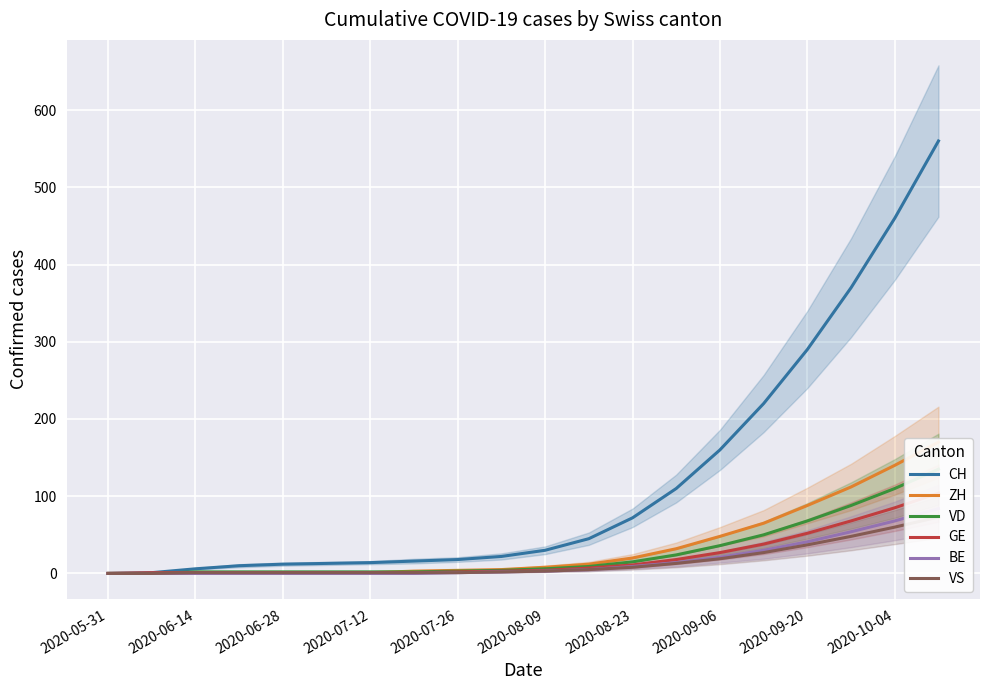

Does the chart display data point markers on the line(s)?

No